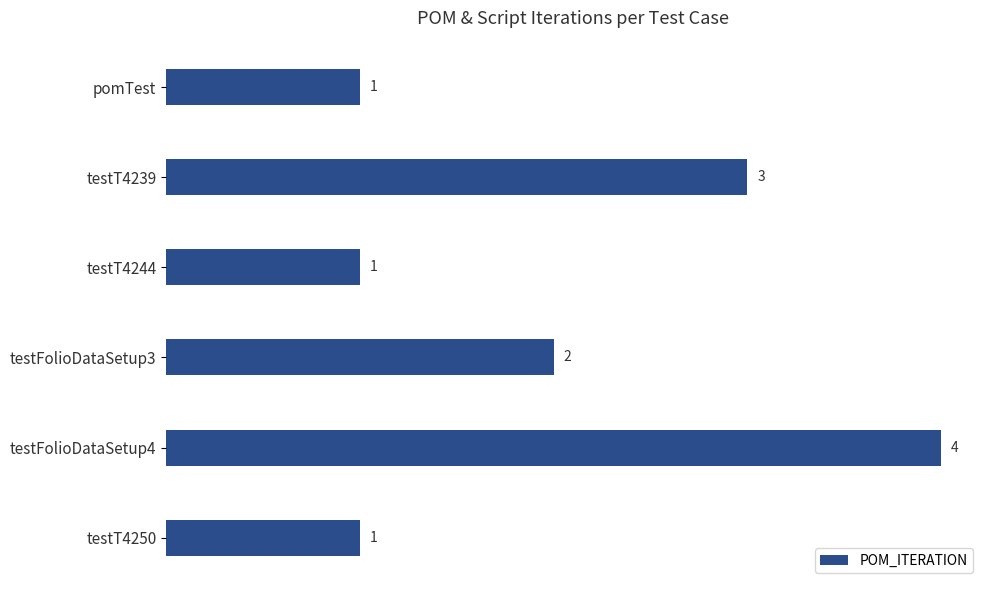

What is the maximum value shown in the chart?

4